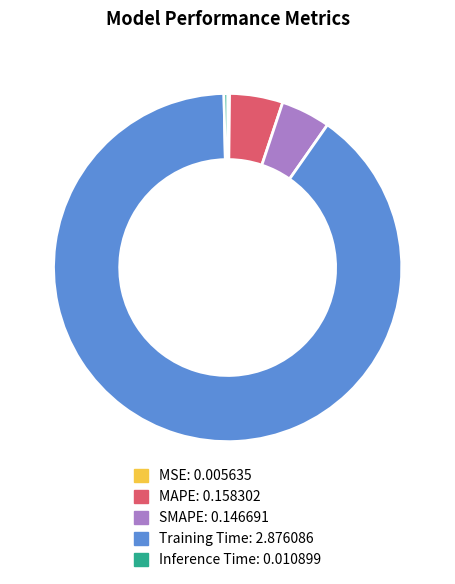

Which slice is the largest?

Training Time